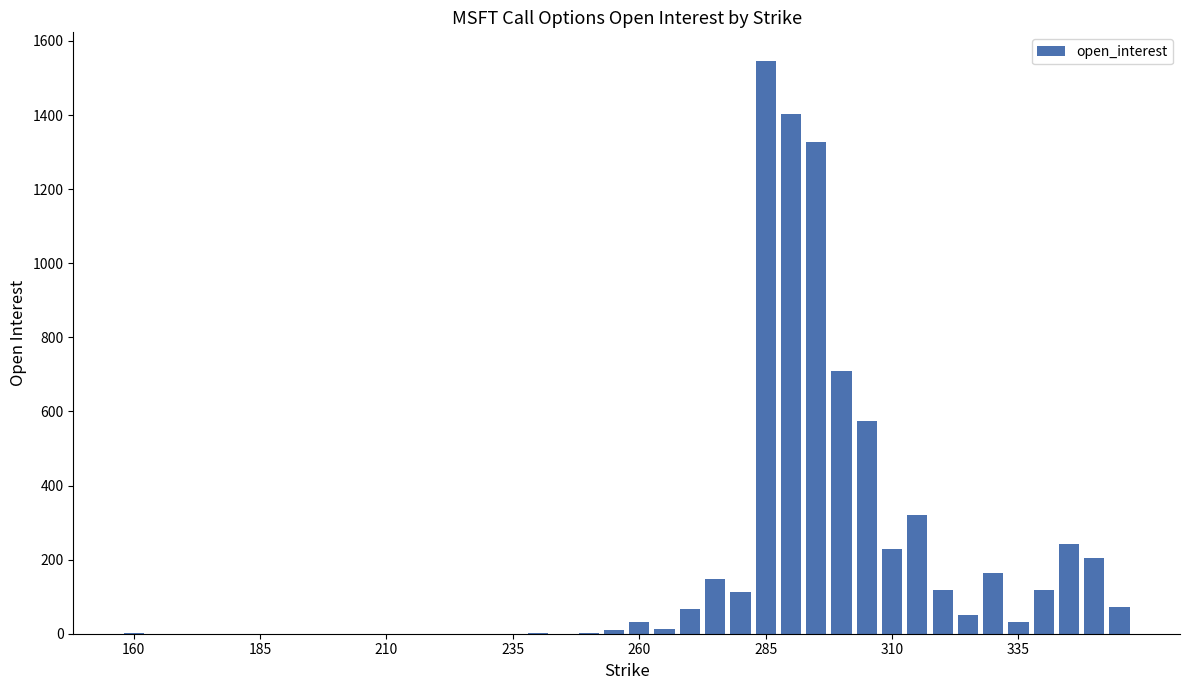

What is the greatest value displayed?

1546